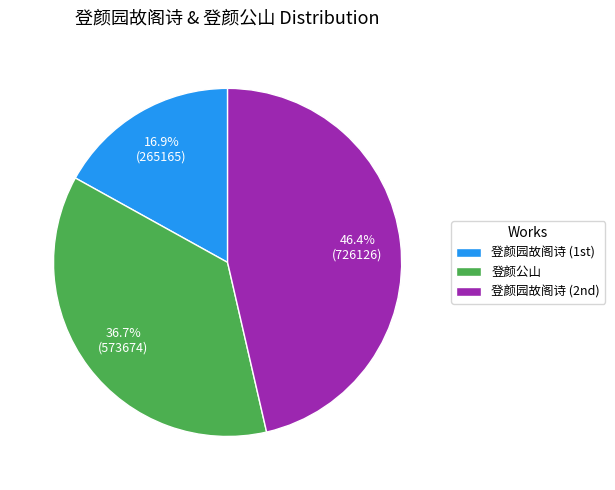

Is there a majority slice in this chart?

No